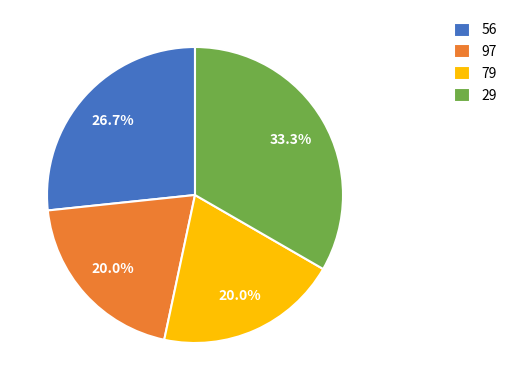

What percentage is the 56 slice, to the nearest percent?

27%